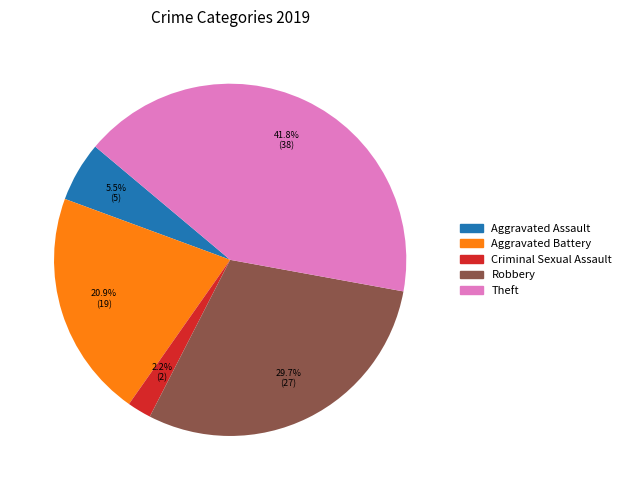

Does any single category account for the majority?

No